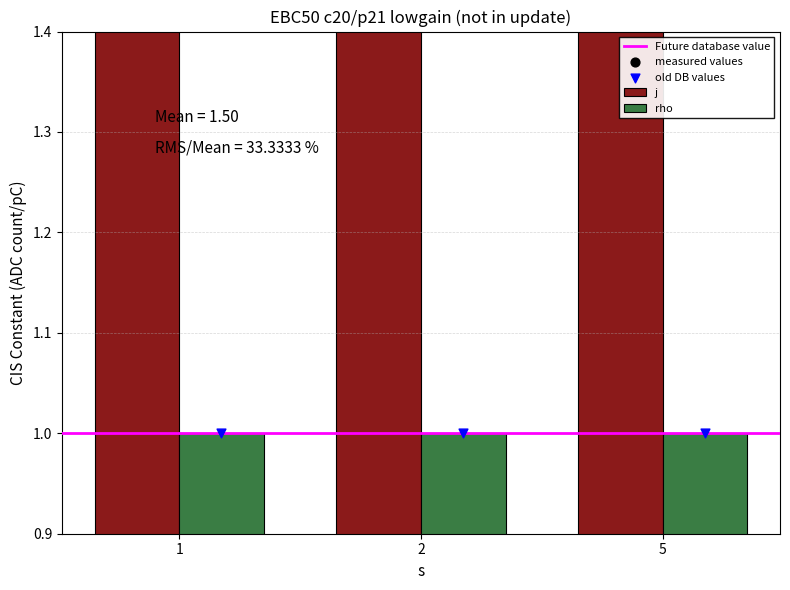

Which series has the widest spread of Y values?

j